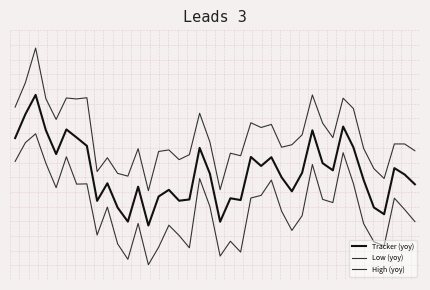

Is this an area chart (filled region under the line)?

No